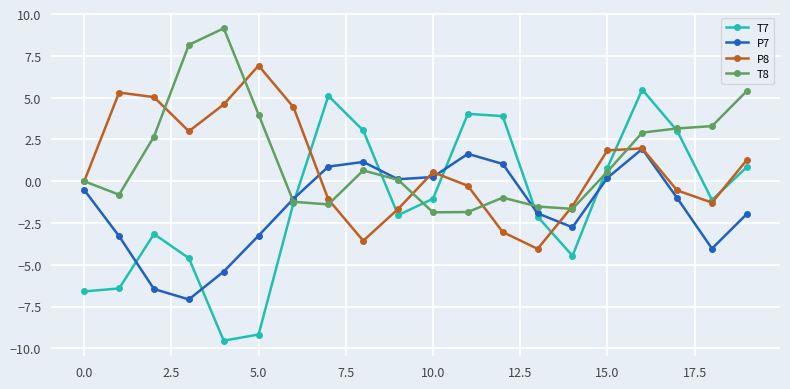

Count the number of data series in this chart.

4